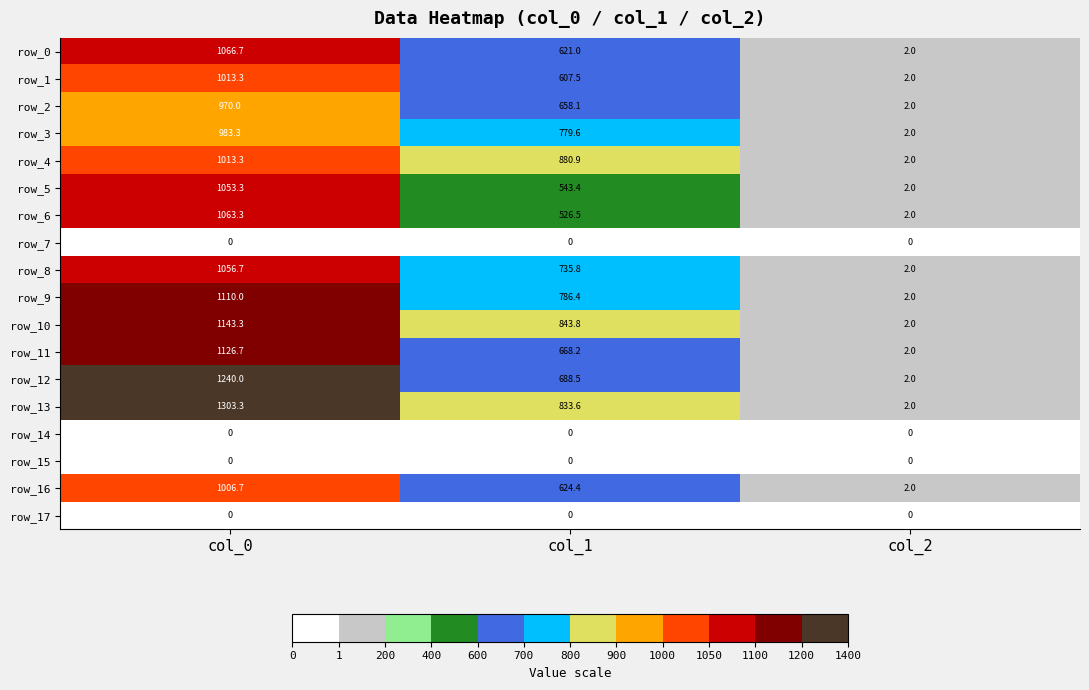

List the labels in order of row_4 value, smallest first.

col_2, col_1, col_0